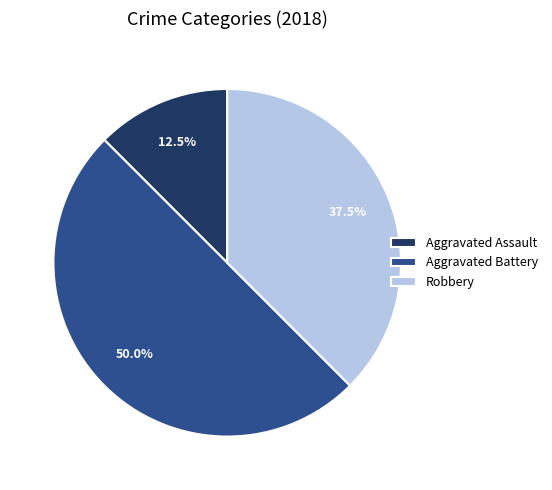

Does Robbery represent more than half of the total?

No